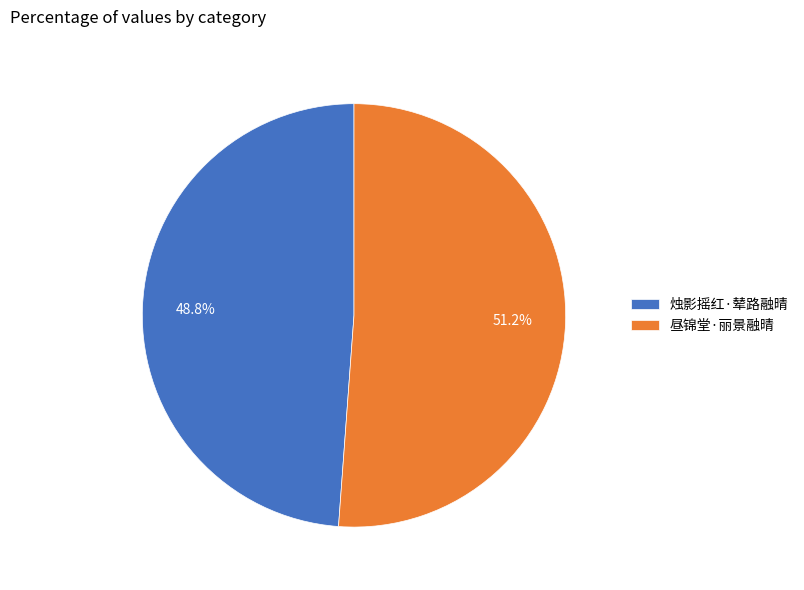

Is there any slice that represents more than half of the pie?

Yes